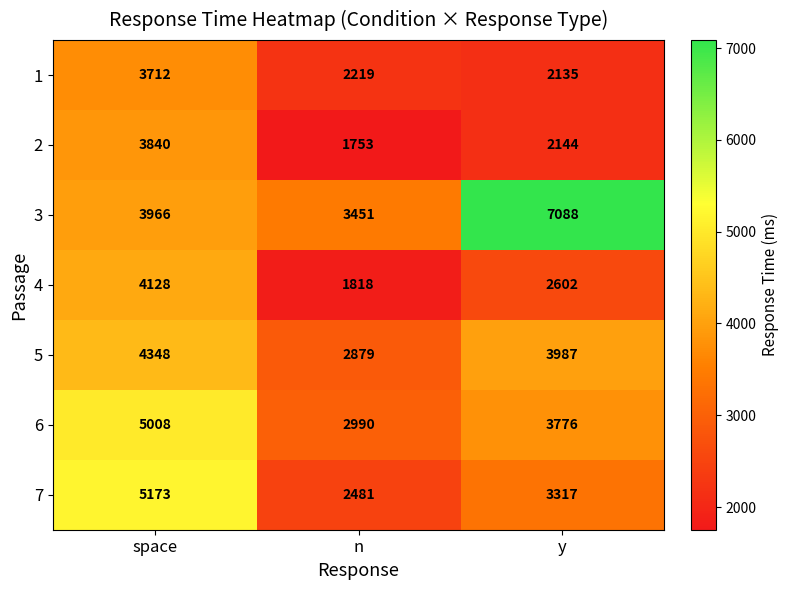

At which category does the chart reach its minimum across all series?

n